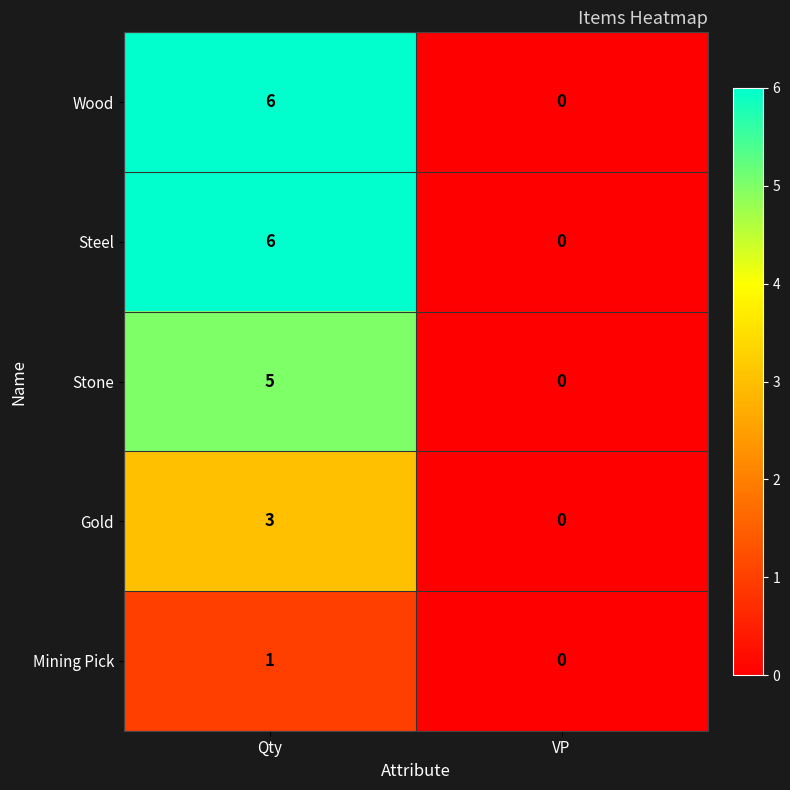

Is the value of Wood at VP greater than the value of Steel at Qty?

No